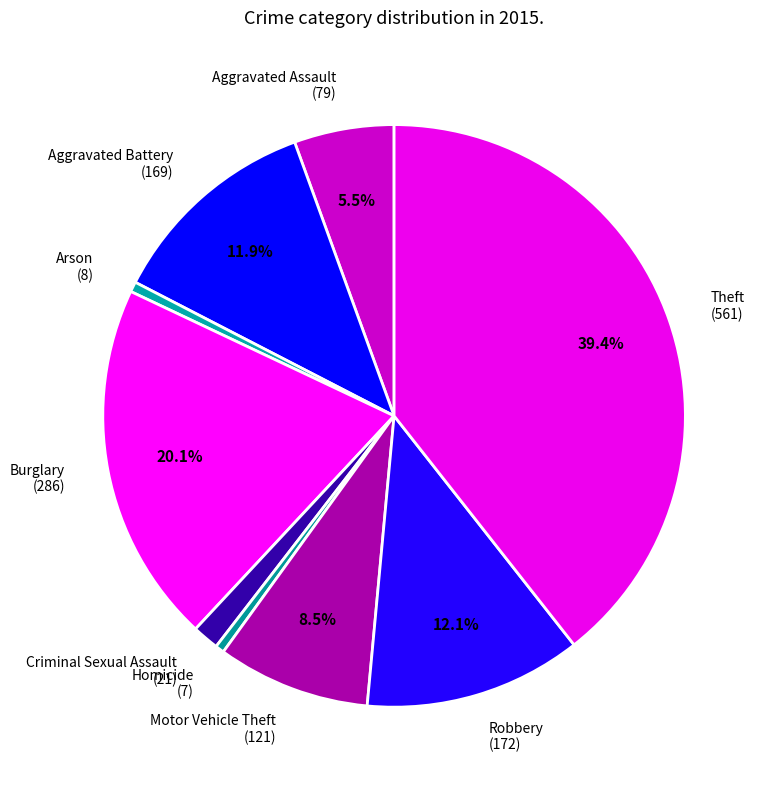

Is Homicide the majority of the pie?

No